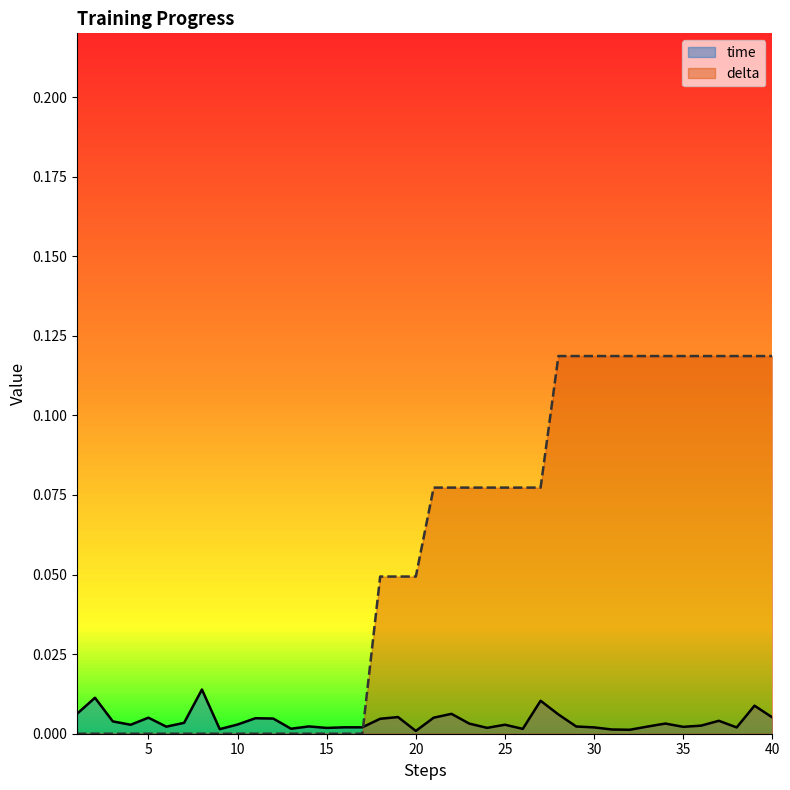

Which has a higher value, 25 or 18?

18